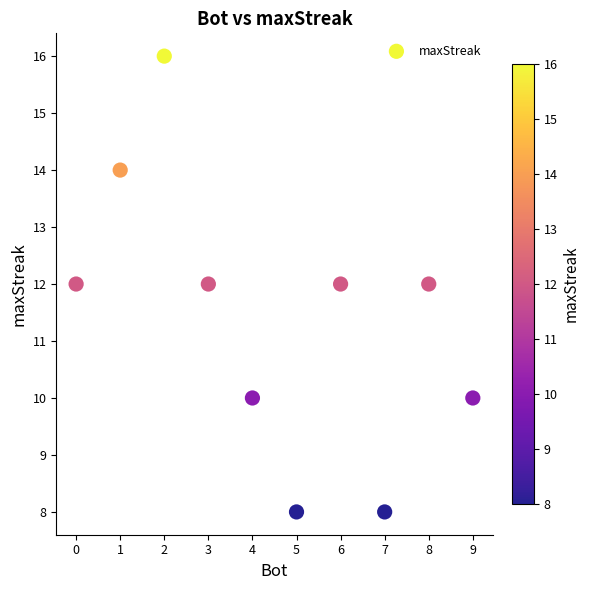

What is the average Y value?

11